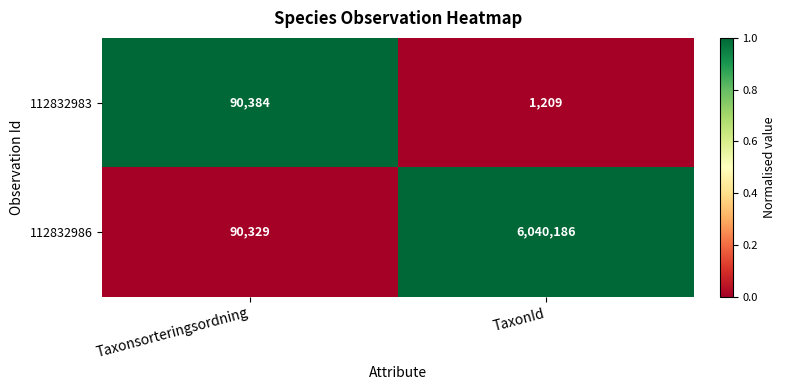

Reading left to right, transcribe all the data shown in this chart.

112832983: 90384	1209
112832986: 90329	6040186